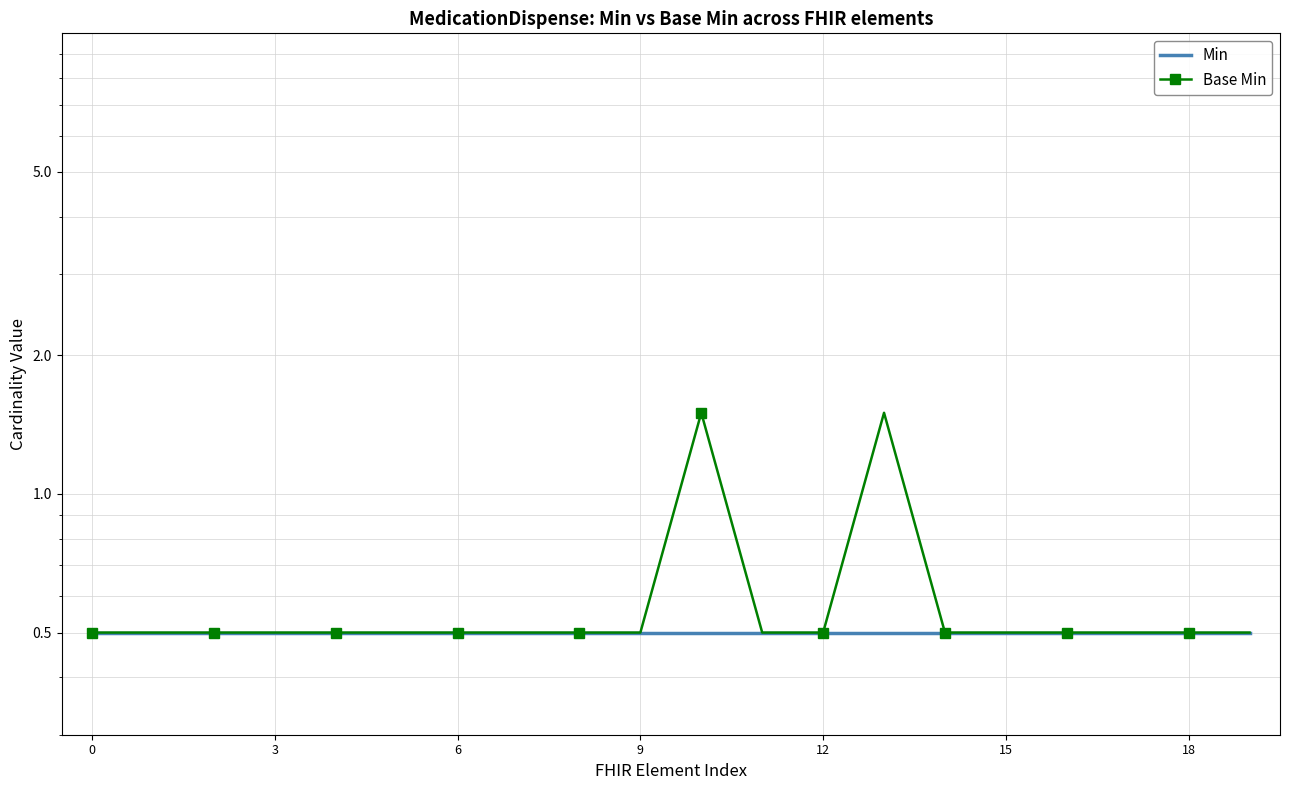

Between 10 and 14, which series saw the biggest shift?

Base Min